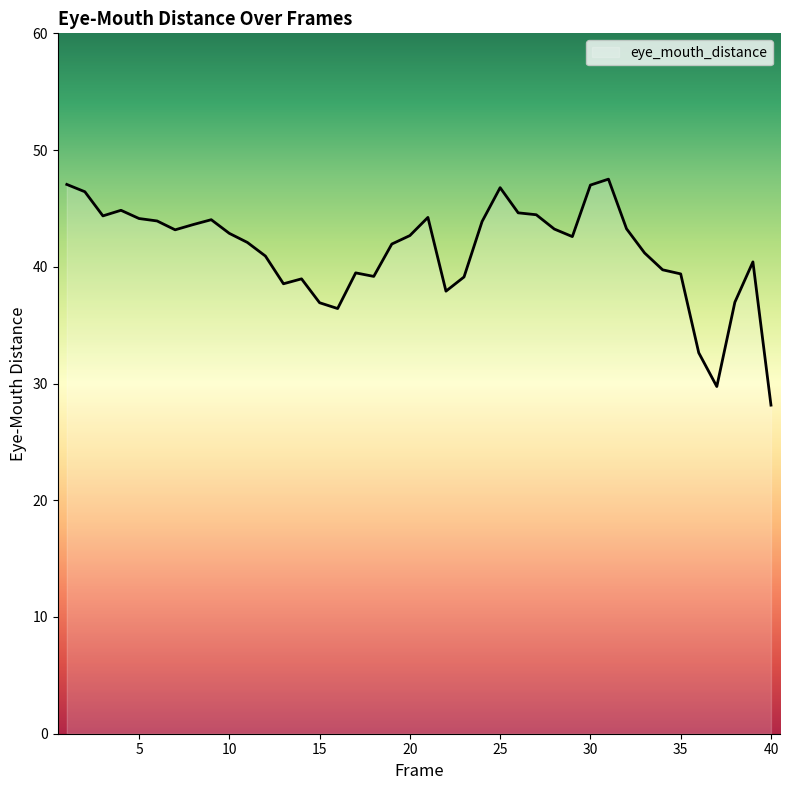

What is the minimum value shown in the chart?

28.1